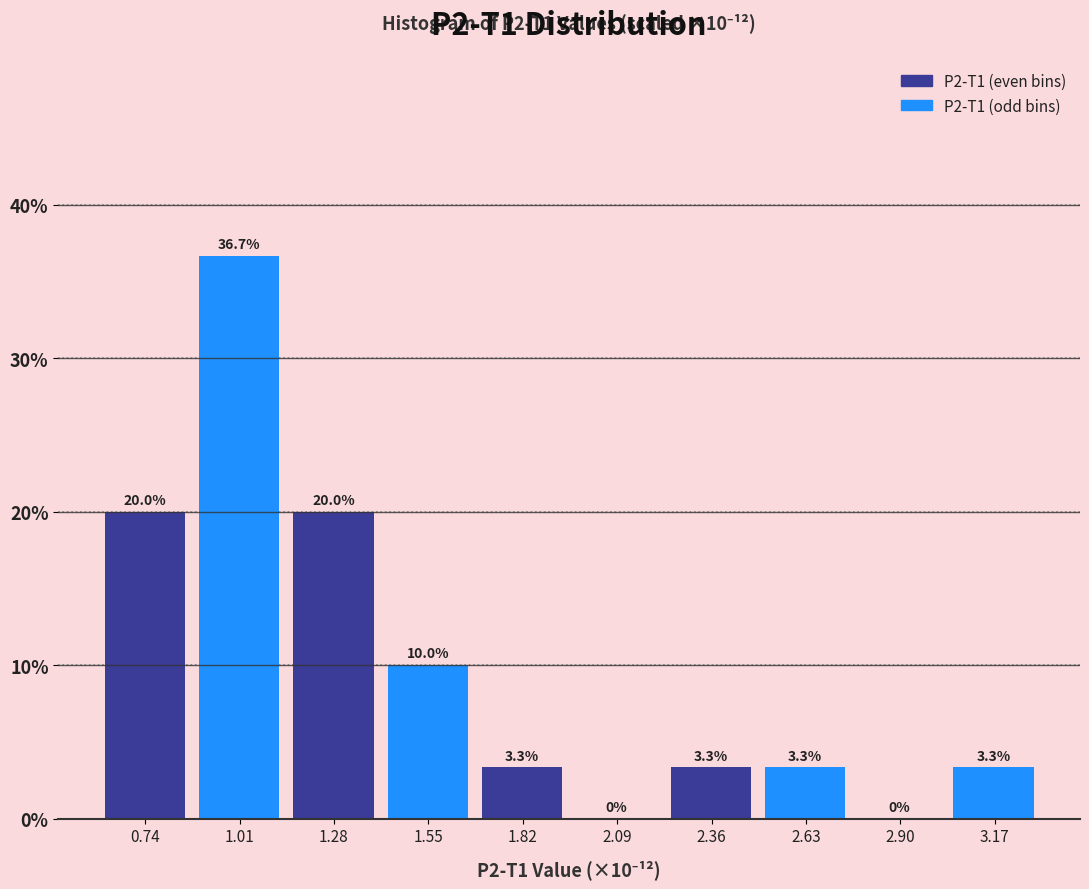

Which range on the x-axis has the tallest bar?

0.85 to 1.15